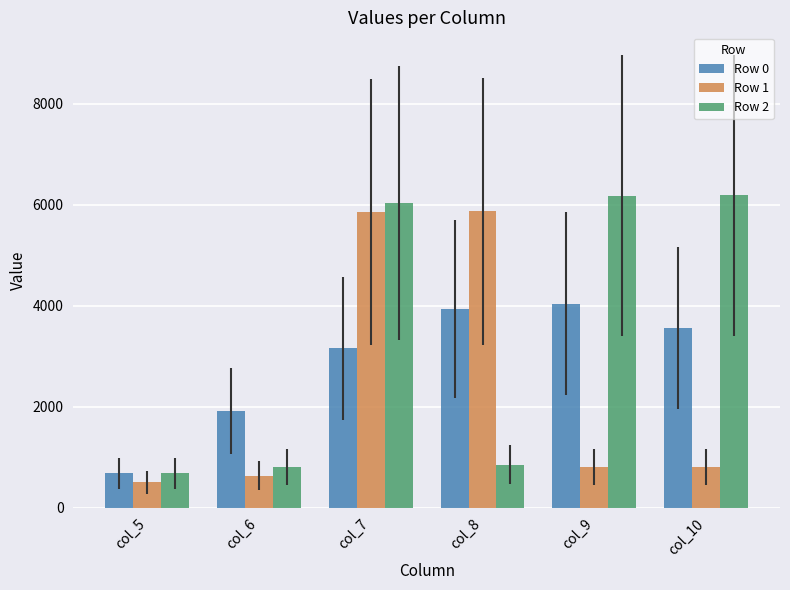

What are all the series names shown in the legend?

Row 0, Row 1, Row 2